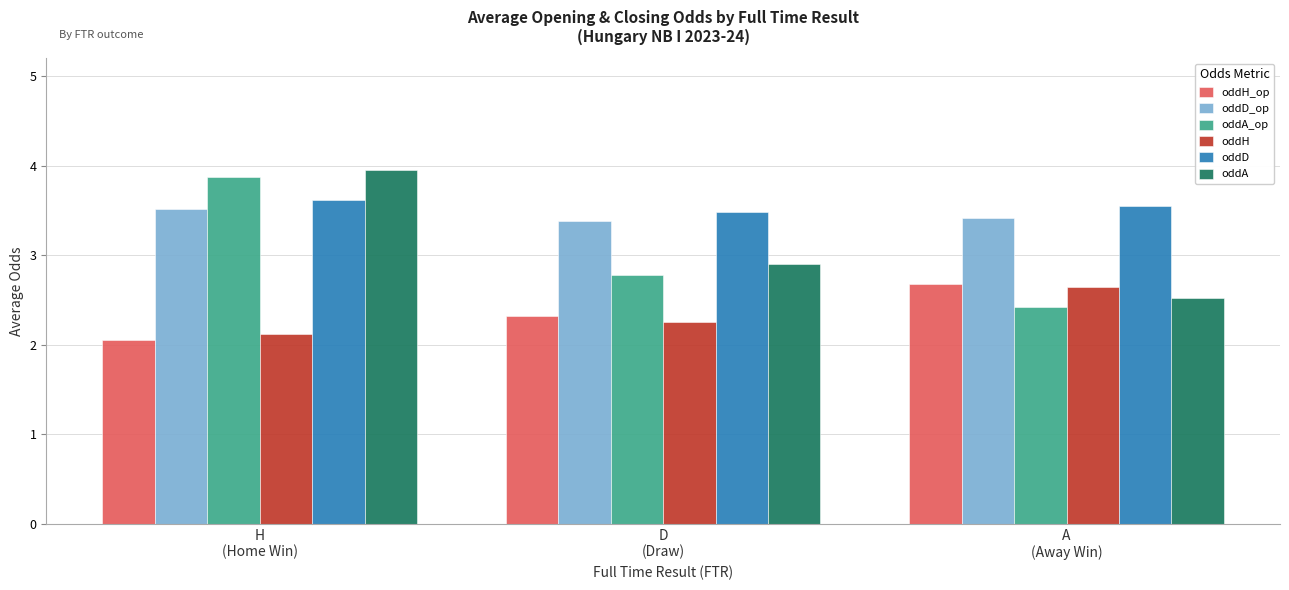

The value of oddH_op at H
(Home Win) is 2.0. True or false?

True